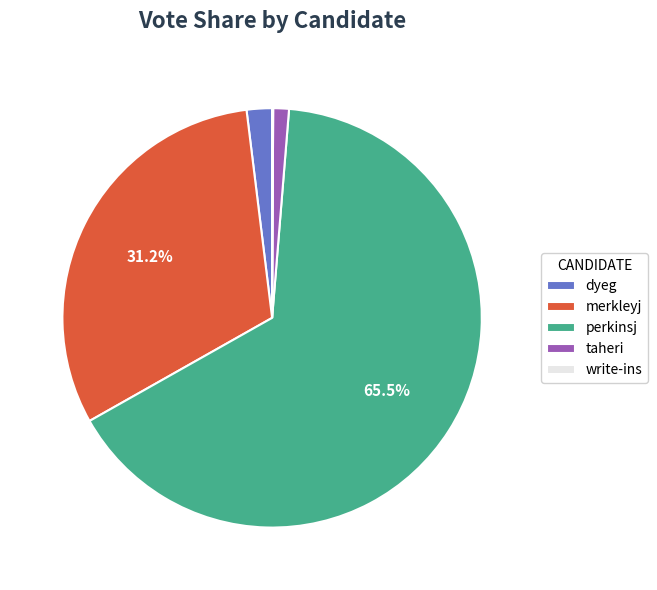

Between taheri and dyeg, which is larger?

dyeg